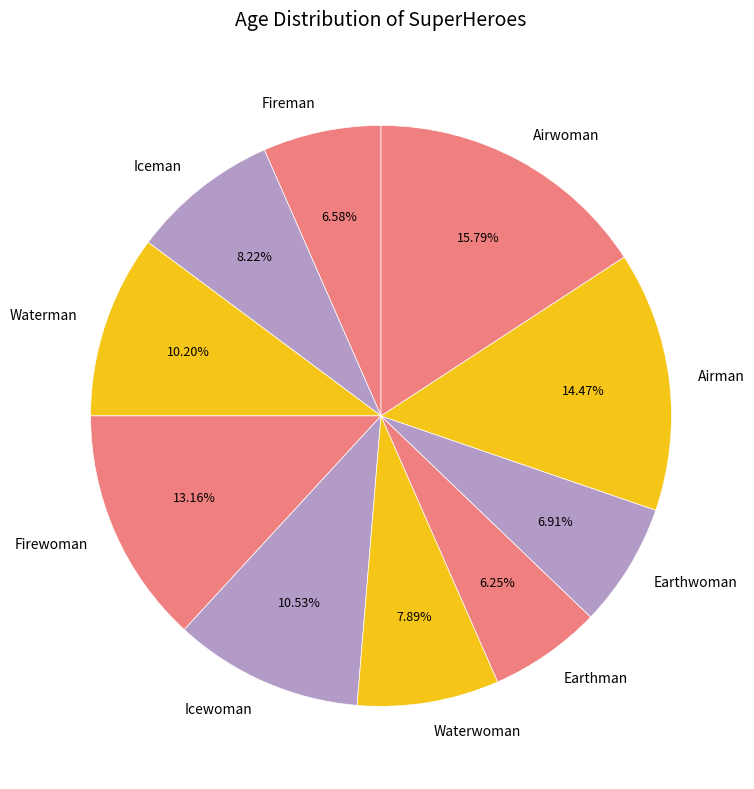

Does any single category account for the majority?

No